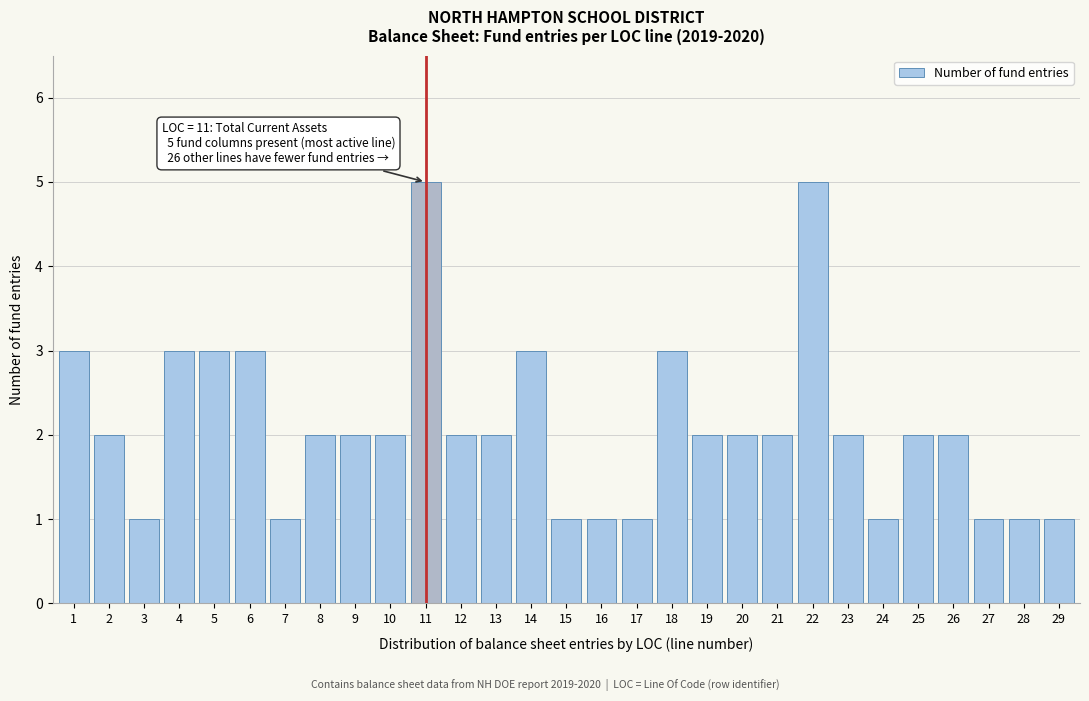

Reading right to left, extract all data points from this chart.

1	1	1	2	2	1	2	5	2	2	2	3	1	1	1	3	2	2	5	2	2	2	1	3	3	3	1	2	3